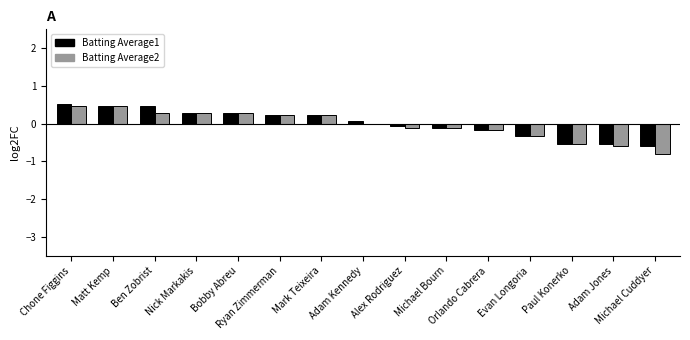

What is the total value across all series at Paul Konerko?

-1.1